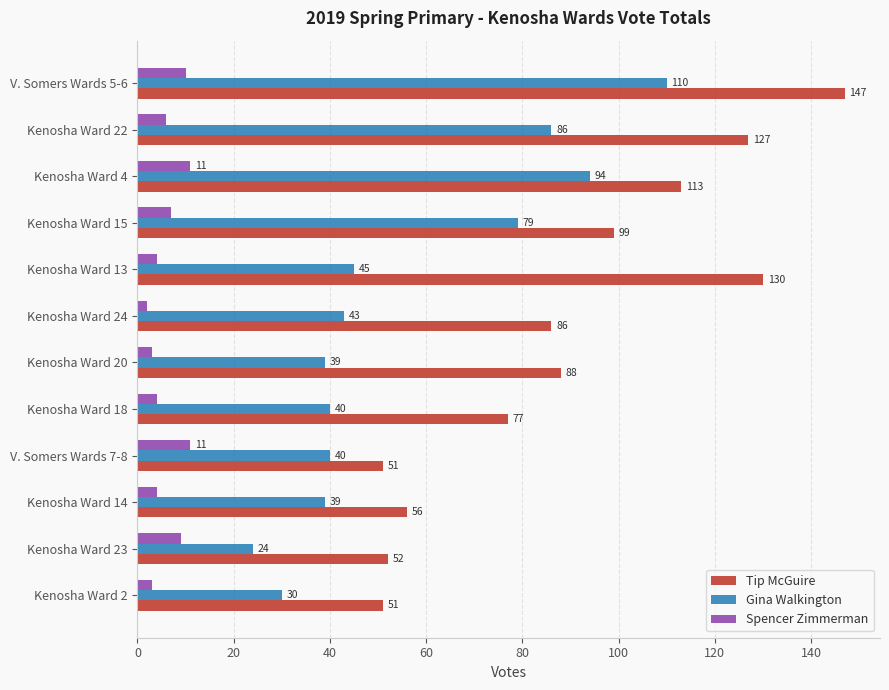

Between V. Somers Wards 7-8 and Kenosha Ward 13, which series saw the biggest shift?

Tip McGuire